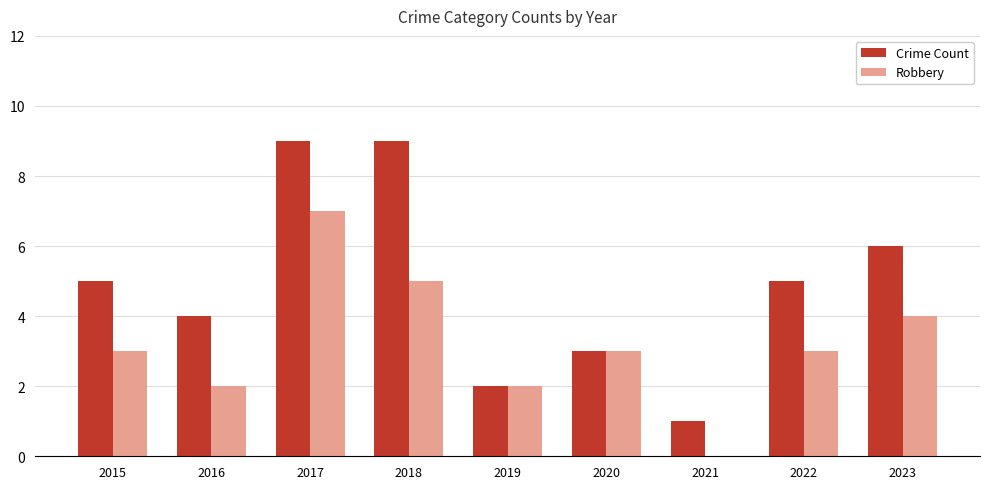

What is the sum of all Robbery values?

29